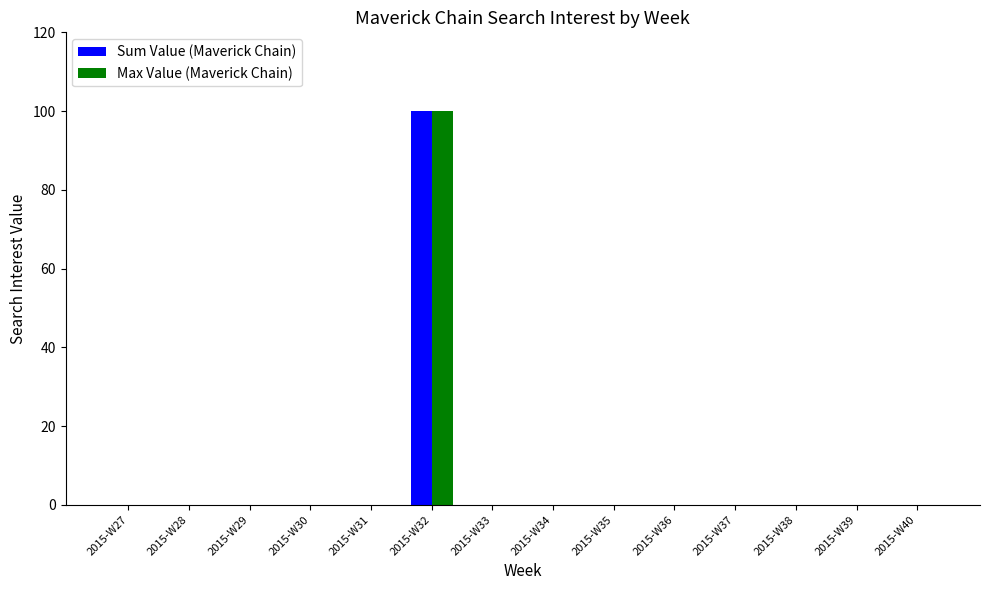

What is the maximum value shown in the chart?

100